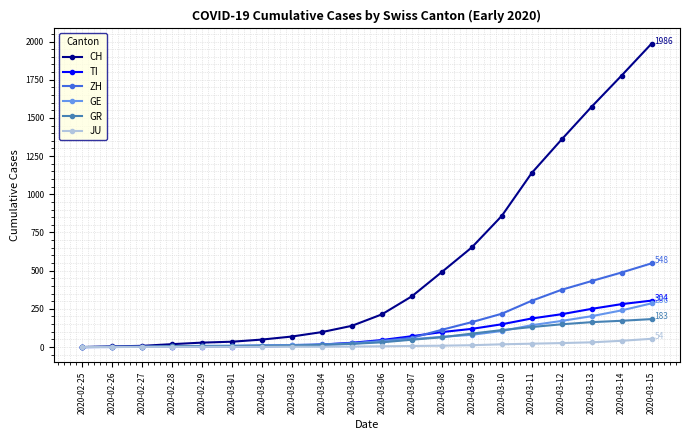

What is the label of the 5th point from the left?

2020-02-29